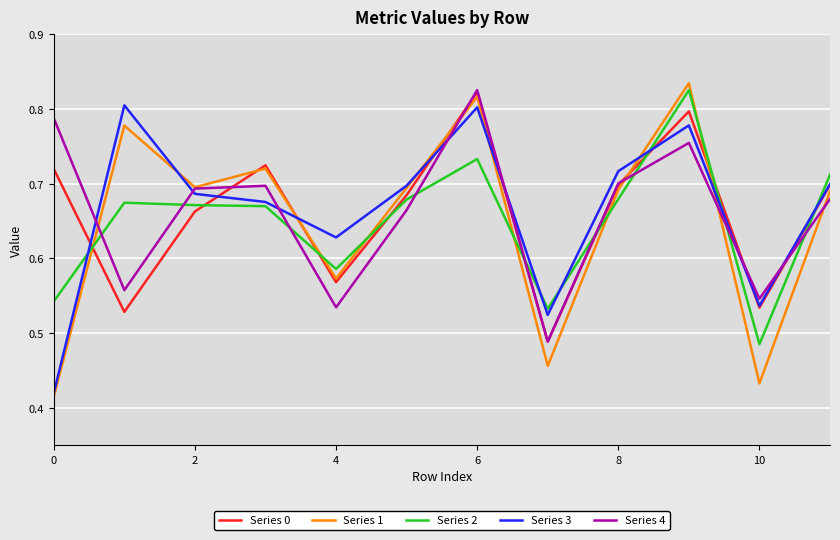

Does the chart have visible grid lines?

Yes